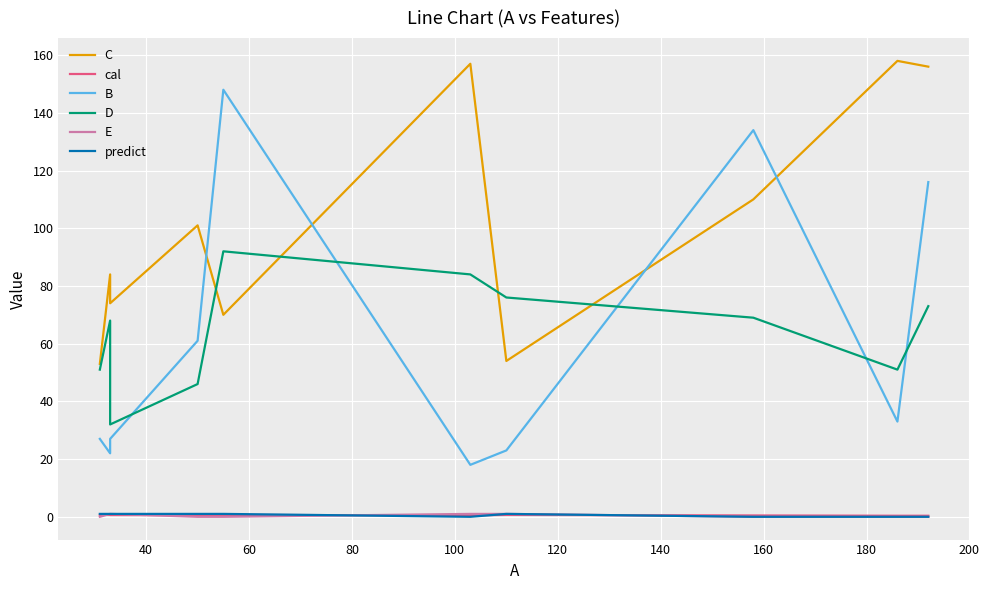

In cal, how many points are lower than both neighbors (excluding endpoints)?

3